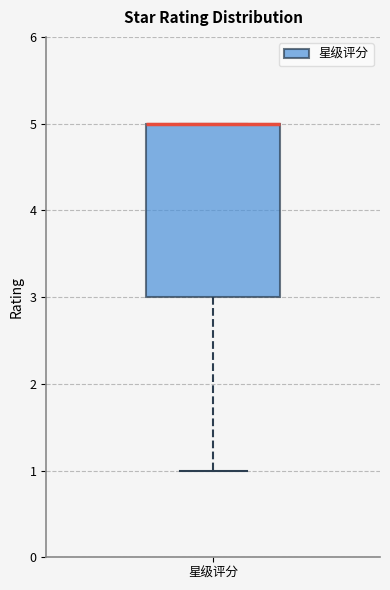

Read this box plot against the y-axis: the position of the median line, the range covered by the box, and the ends of both whiskers. The values are not printed on the chart, so give them approximately, as read against the axis.

median 5 (drawn on the box's upper edge), box 3 to 5, whiskers 1 to 5